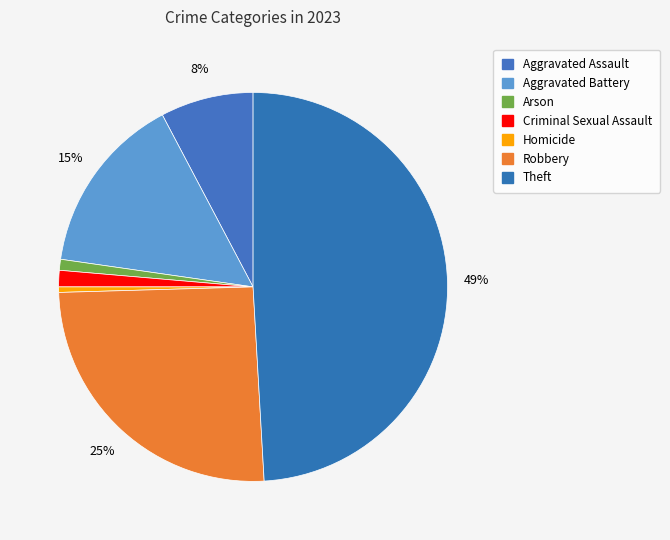

Rank the categories by value from lowest to highest.

Homicide, Arson, Criminal Sexual Assault, Aggravated Assault, Aggravated Battery, Robbery, Theft